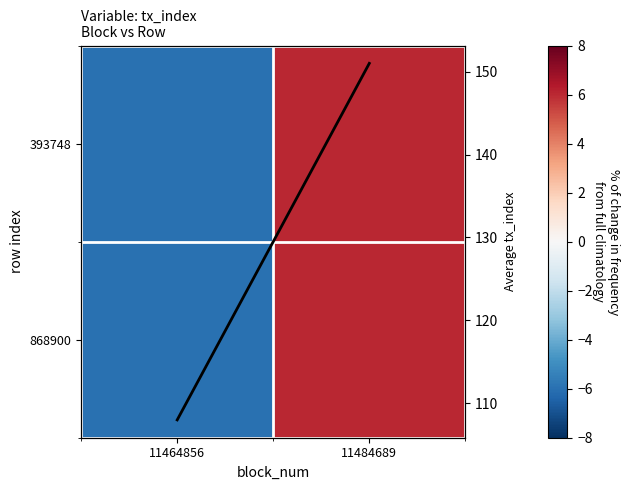

At which label is Average tx_index closest to 129?

11464856